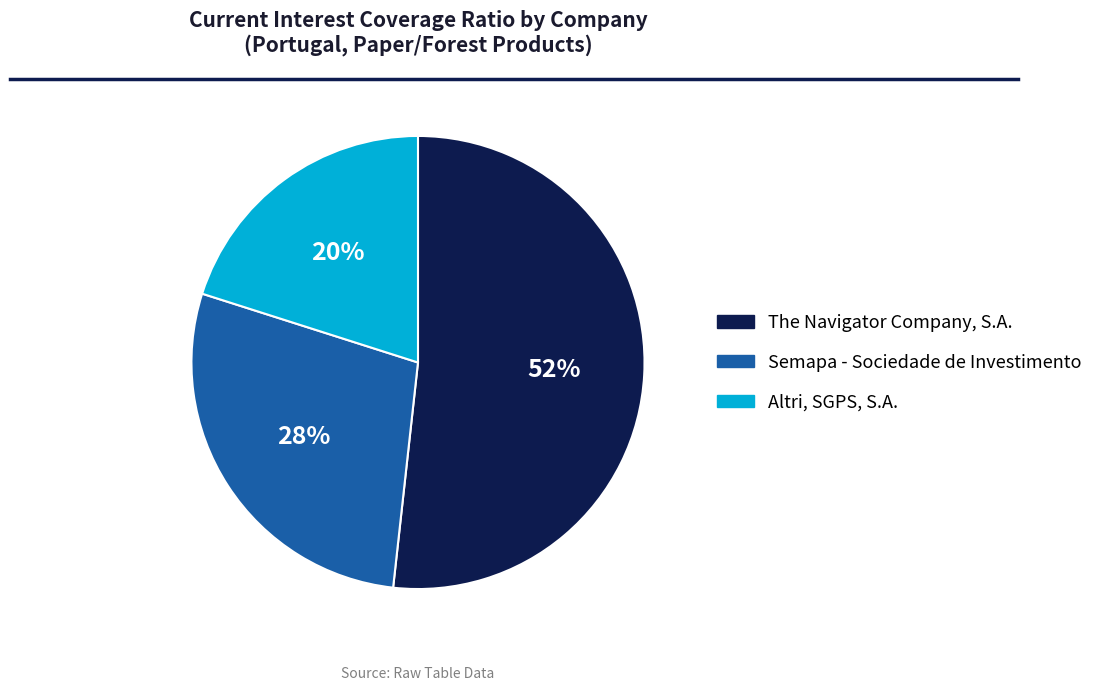

How many segments does this pie chart have?

3